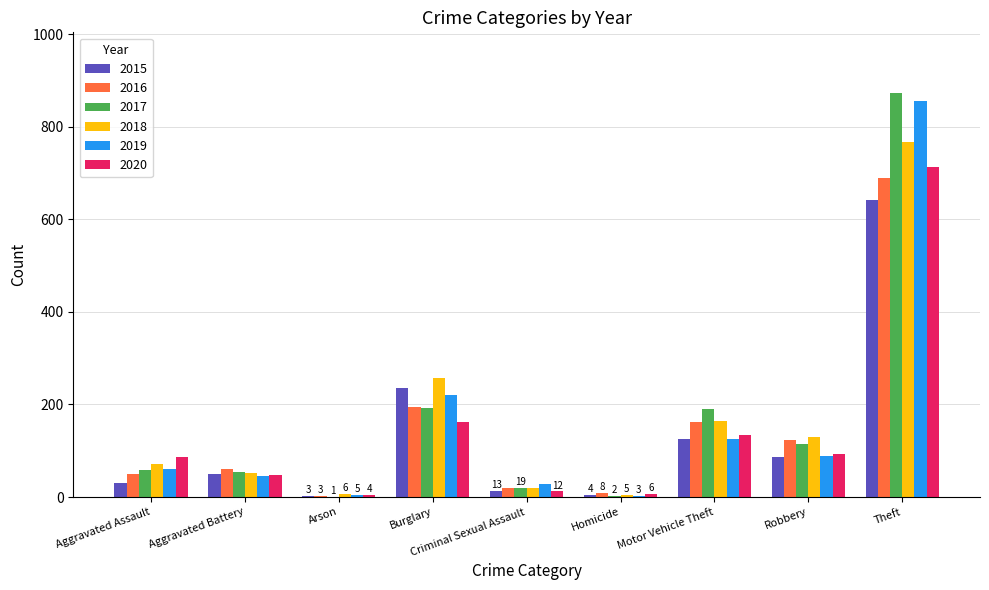

At which category is the sum across all series the highest?

Theft